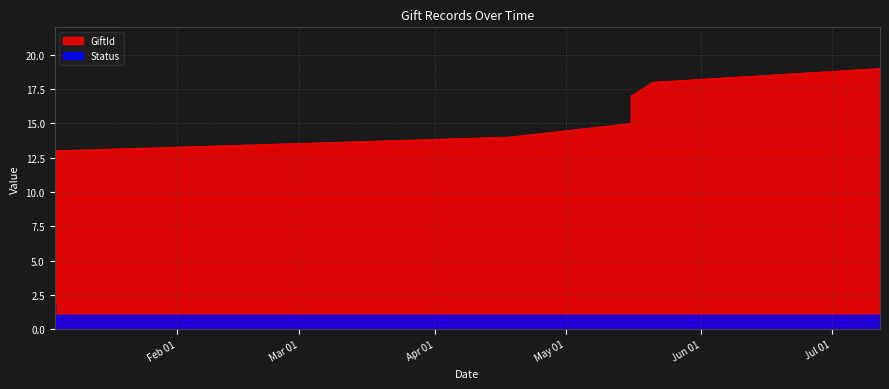

What is the label of the 16th point from the left?

2019-05-16